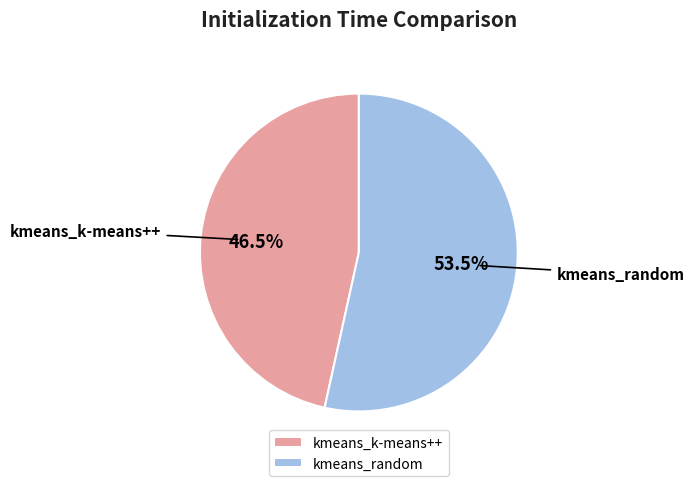

Which has a higher value, kmeans_random or kmeans_k-means++?

kmeans_random